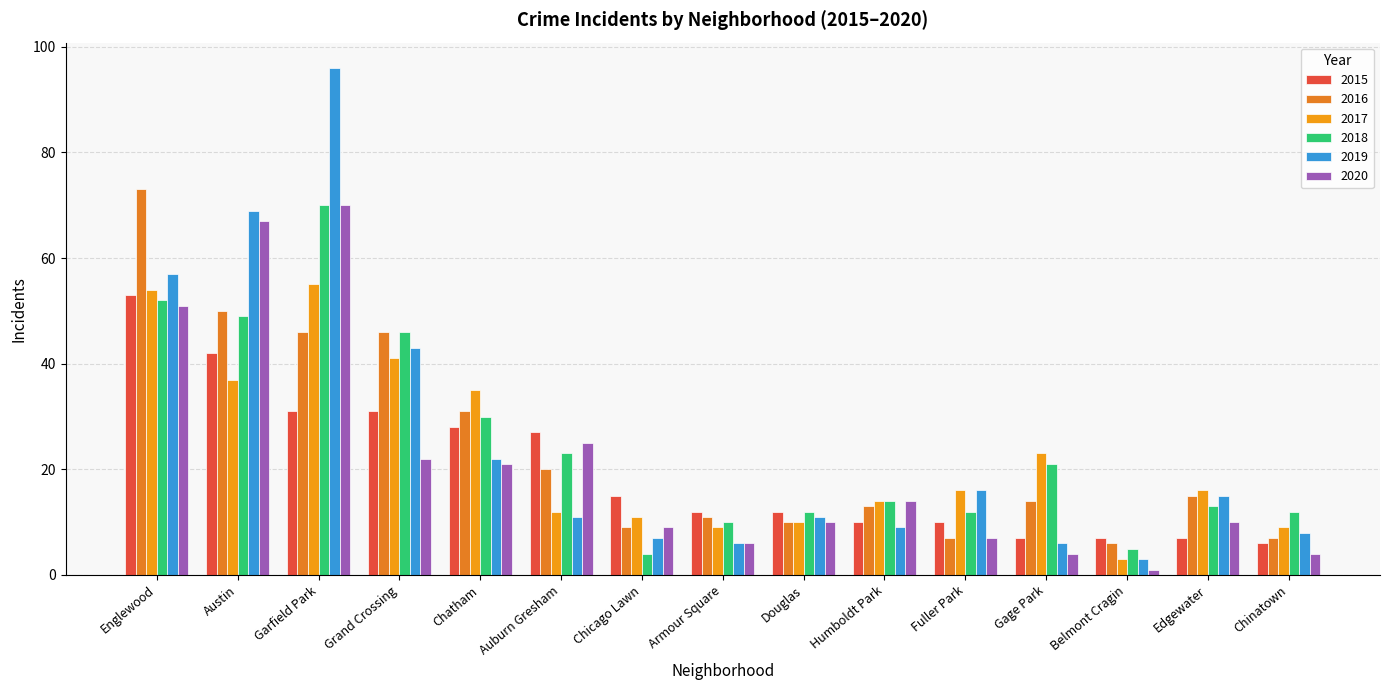

Is it true that 2020 equals 67 at Austin?

True